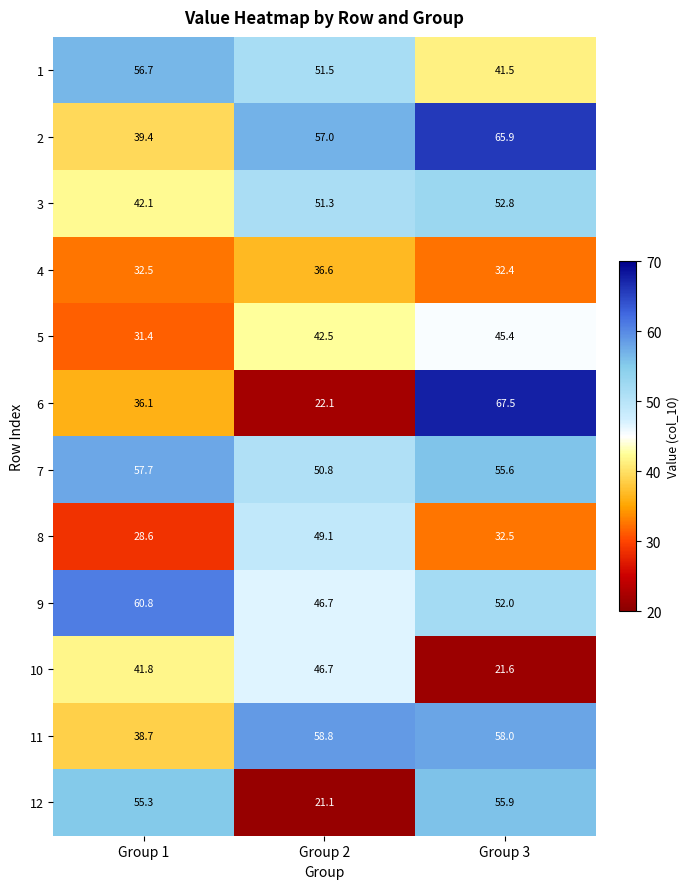

At which label is 7 closest to 54?

Group 3